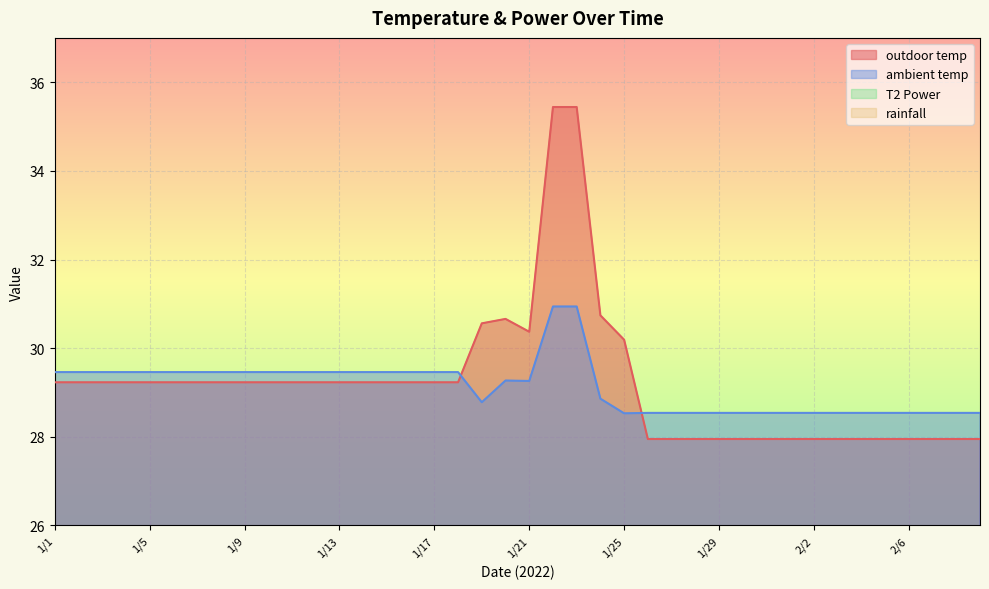

Reading right to left, transcribe all the data shown in this chart.

outdoor temp: 27.9	27.9	27.9	27.9	27.9	27.9	27.9	27.9	27.9	27.9	27.9	27.9	27.9	27.9	27.9	30.2	30.7	35.4	35.4	30.4	30.7	30.6	29.2	29.2	29.2	29.2	29.2	29.2	29.2	29.2	29.2	29.2	29.2	29.2	29.2	29.2	29.2	29.2	29.2	29.2
ambient temp: 28.5	28.5	28.5	28.5	28.5	28.5	28.5	28.5	28.5	28.5	28.5	28.5	28.5	28.5	28.5	28.5	28.9	30.9	30.9	29.3	29.3	28.8	29.5	29.5	29.5	29.5	29.5	29.5	29.5	29.5	29.5	29.5	29.5	29.5	29.5	29.5	29.5	29.5	29.5	29.5